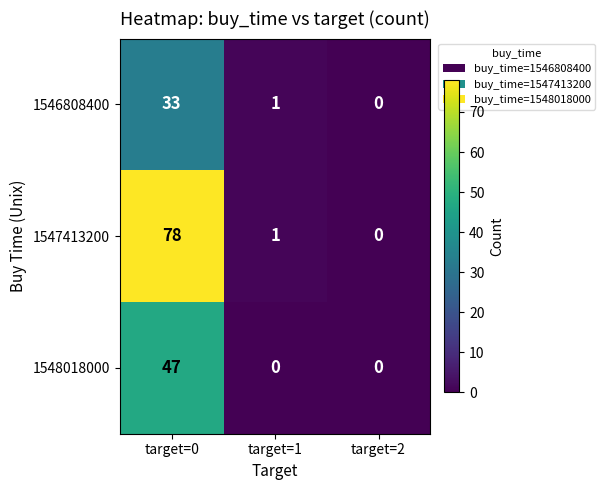

Reading left to right, what are all the values shown in this chart?

1546808400: 33	1	0
1547413200: 78	1	0
1548018000: 47	0	0